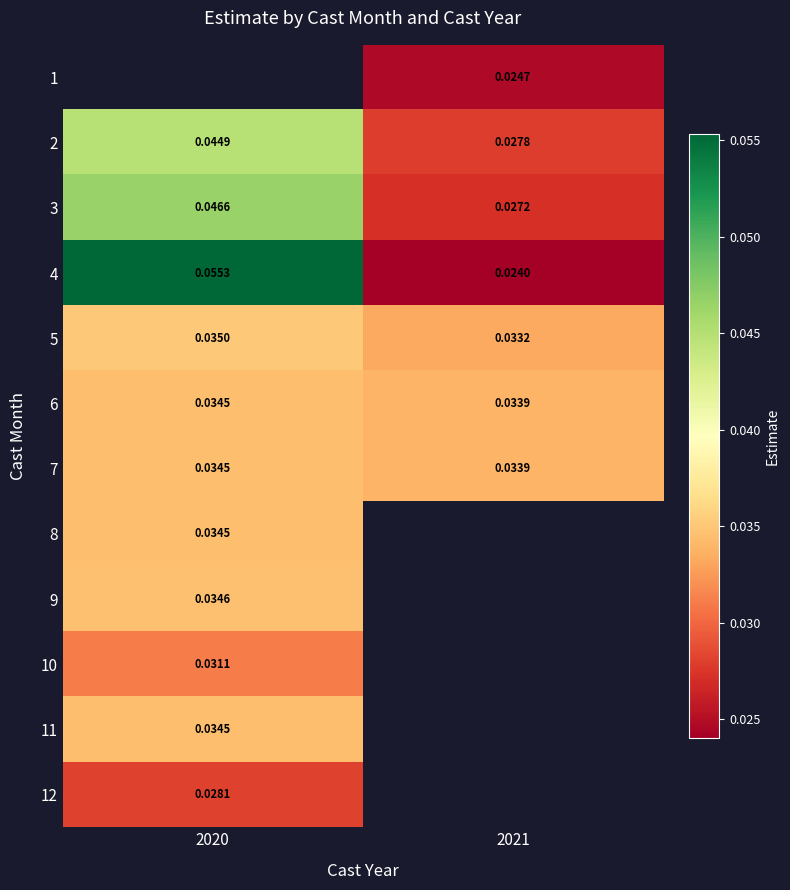

Is the value of 5 at 2021 greater than the value of 6 at 2021?

No